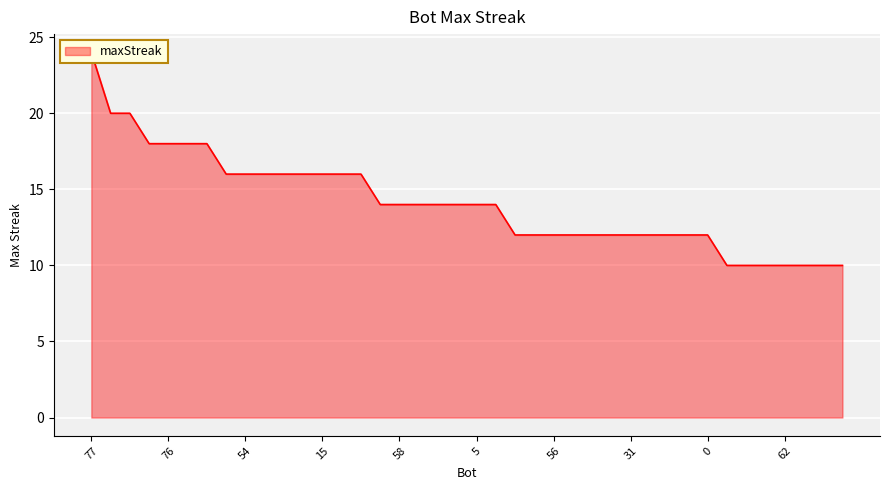

Where does the data first go above 14?

77